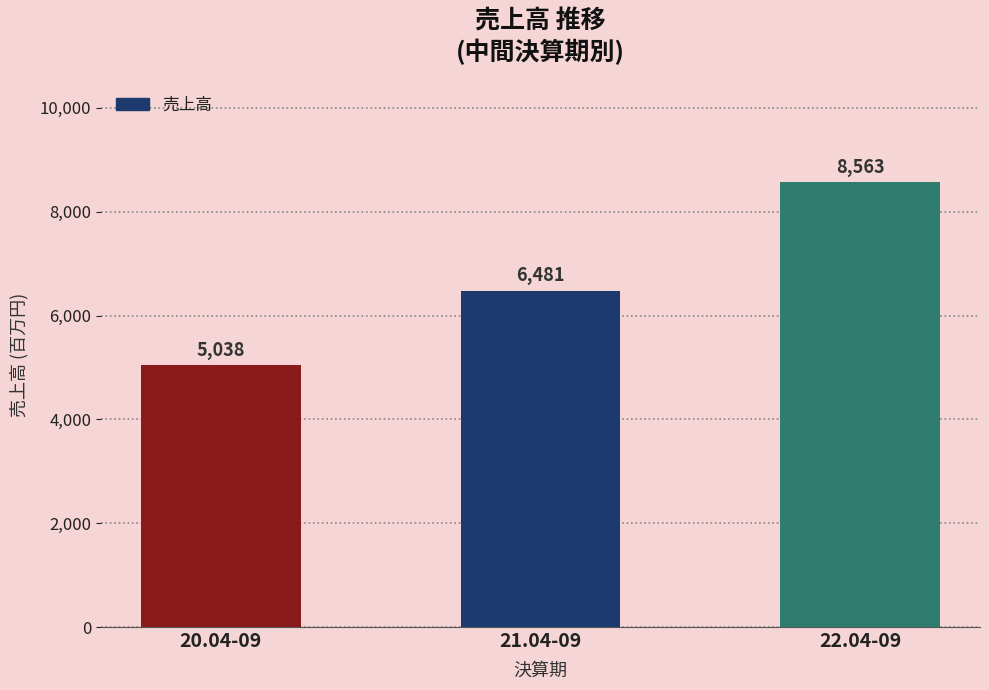

What is the change in value from 21.04-09 to 22.04-09?

+2082